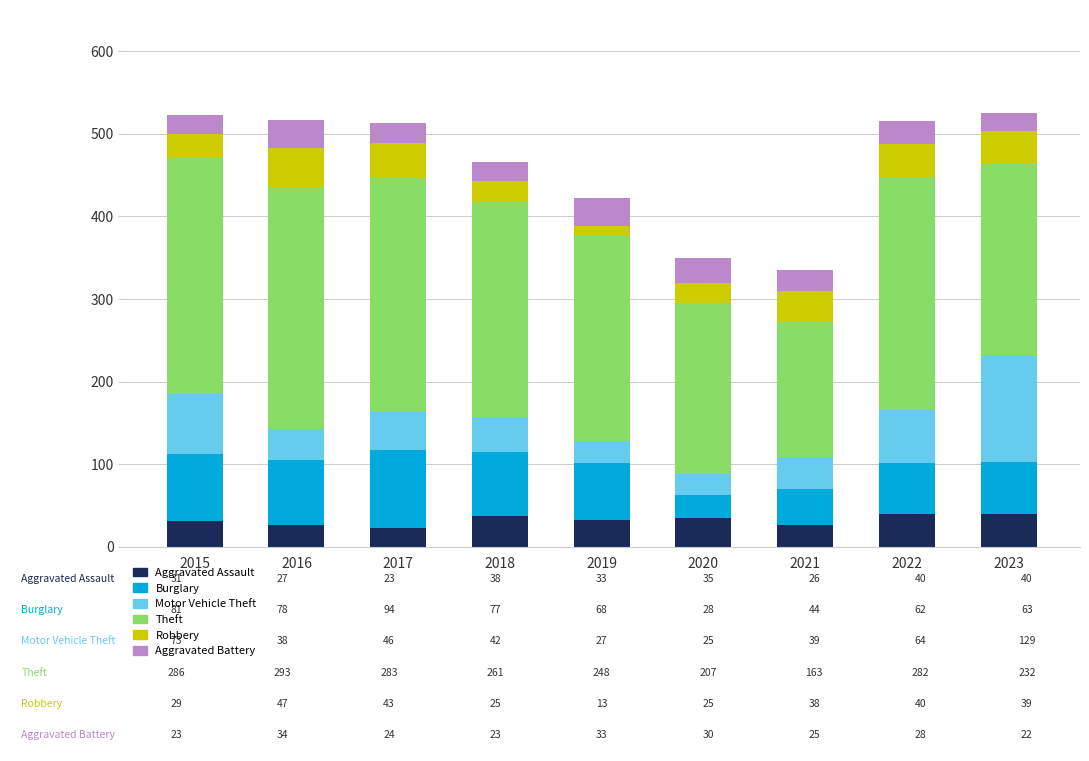

True or false: Aggravated Assault has a value of 71 at 2022.

False